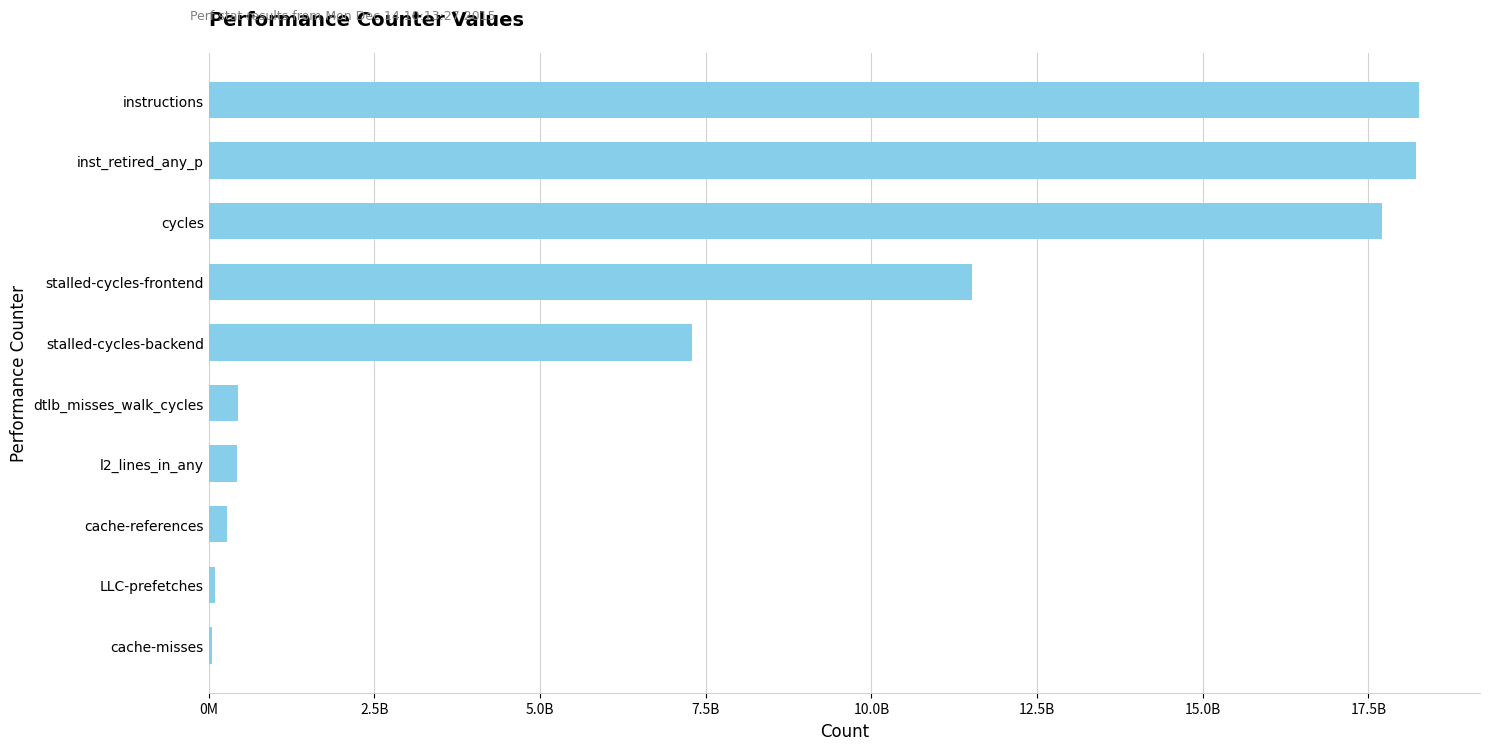

Are the bars horizontal?

Yes